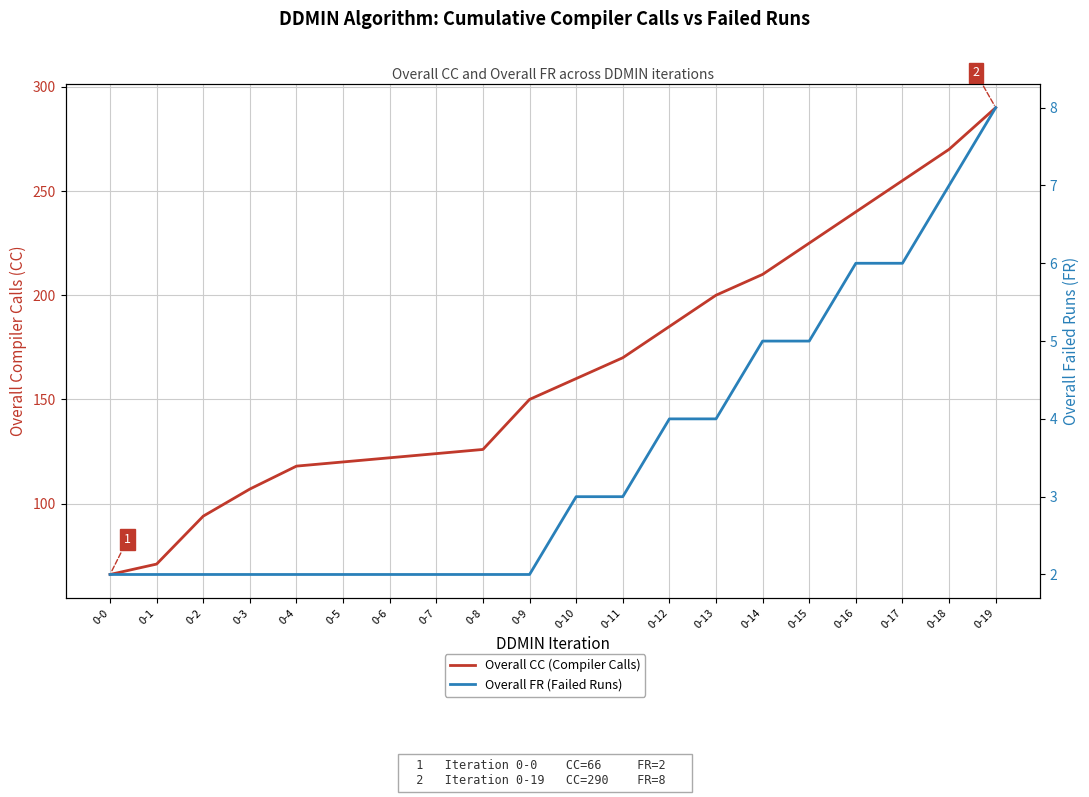

The value of Overall FR (Failed Runs) at 0-16 is 6. True or false?

True